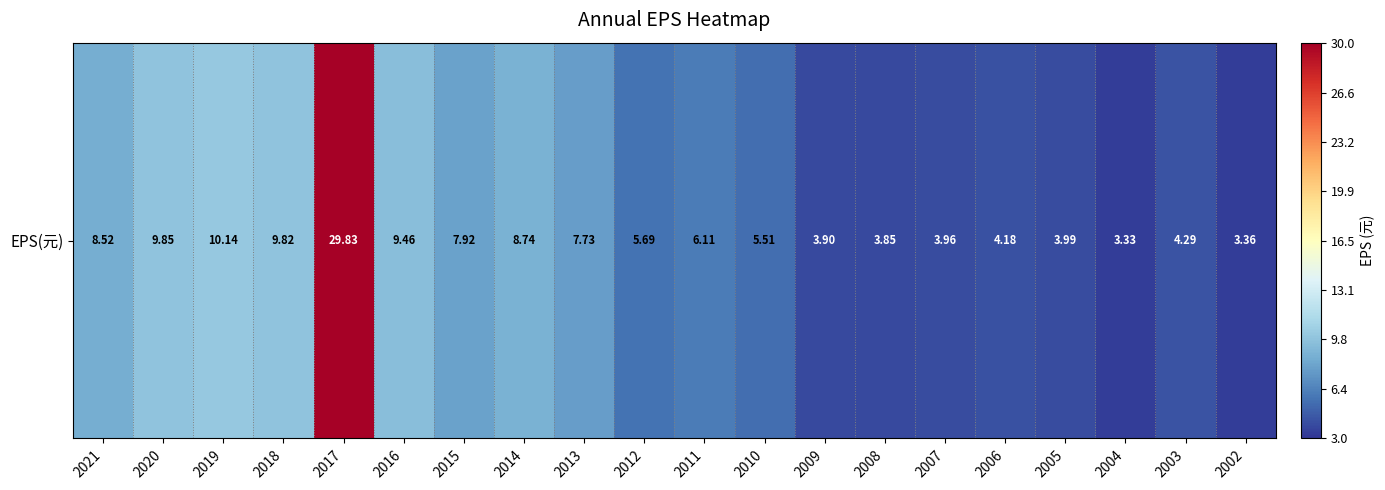

What is the difference between the values at 2005 and 2014?

4.8